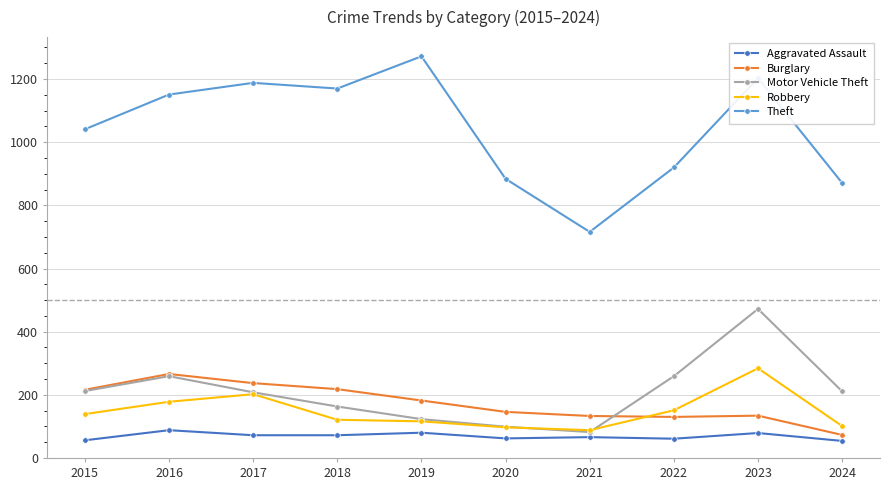

True or false: Burglary and Aggravated Assault cross at least once.

False